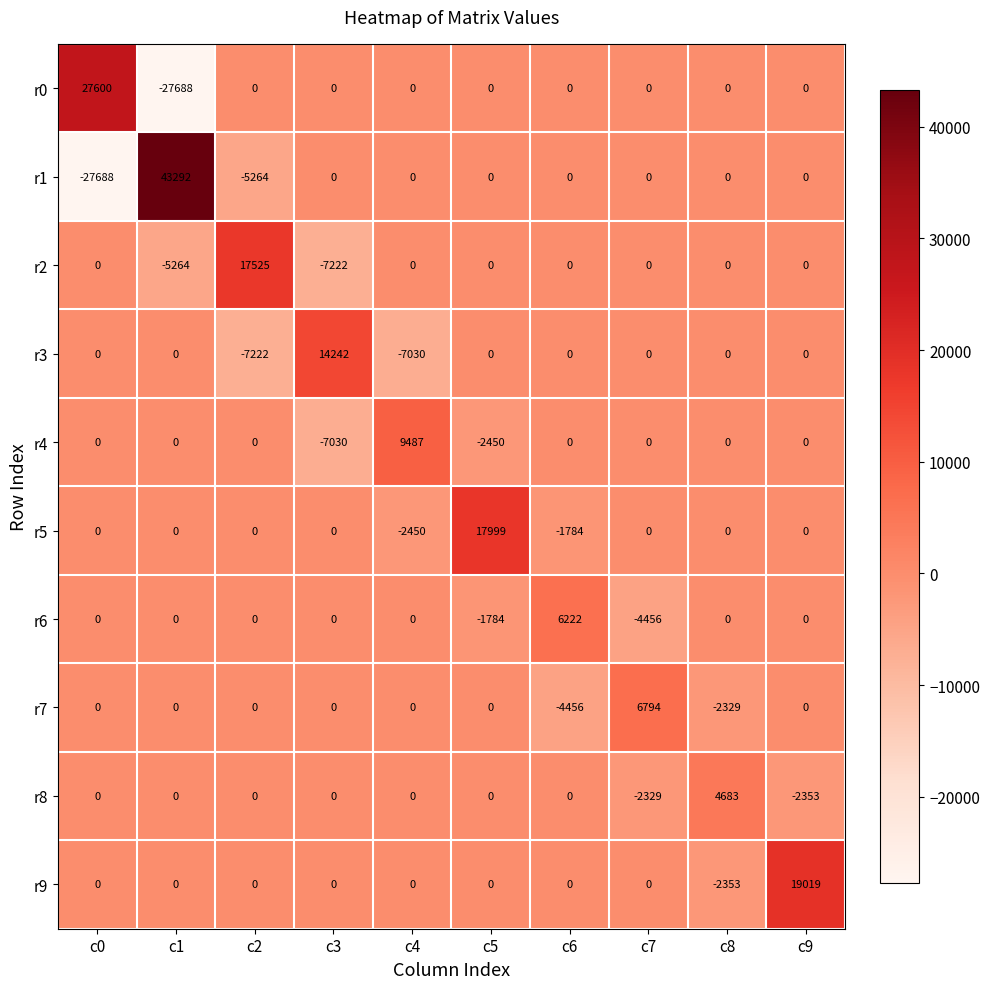

What is the average value of the r2 series?

504